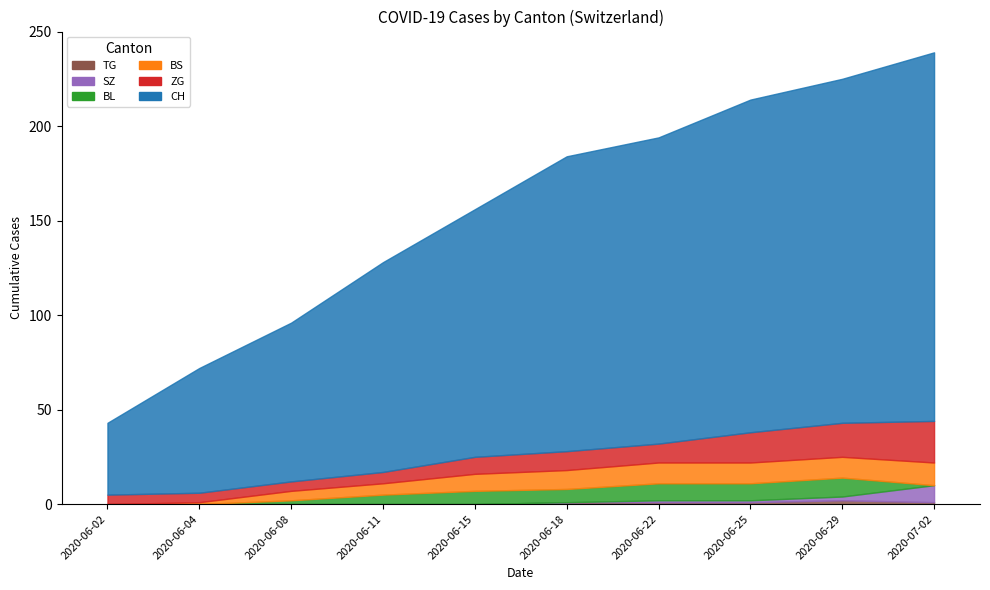

True or false: CH has more than 1 interior local peaks.

False